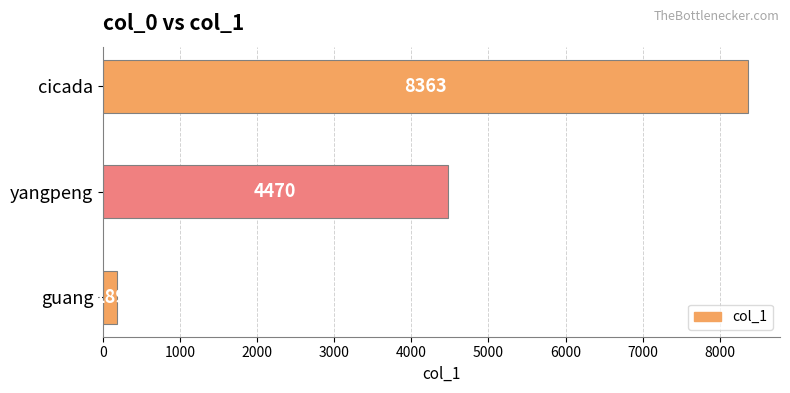

What is the minimum value shown in the chart?

189